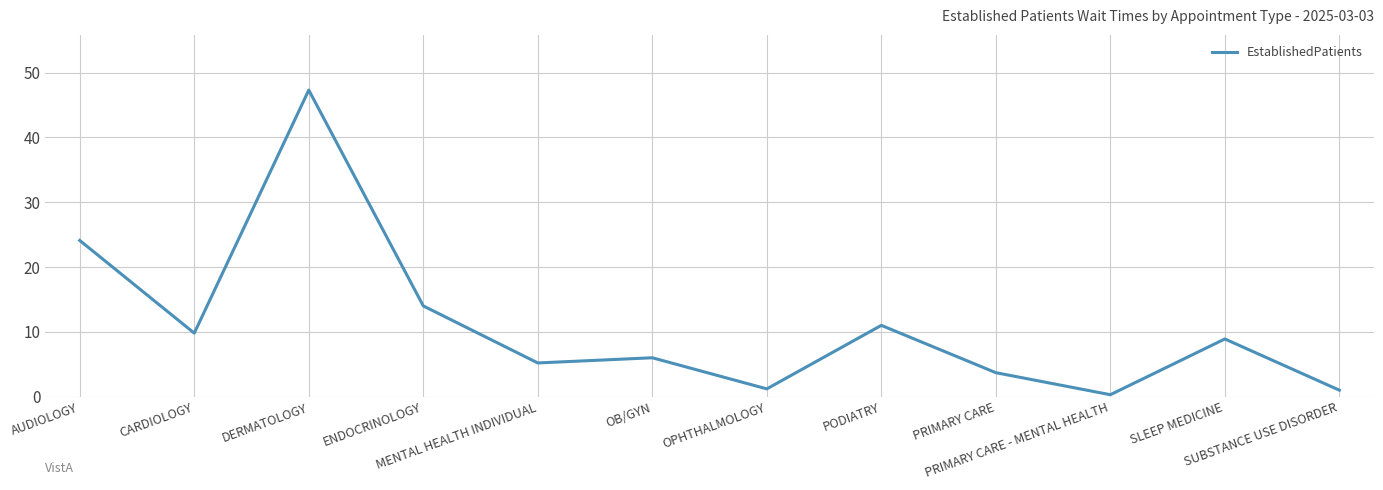

What is the change in value from CARDIOLOGY to SLEEP MEDICINE?

-0.9